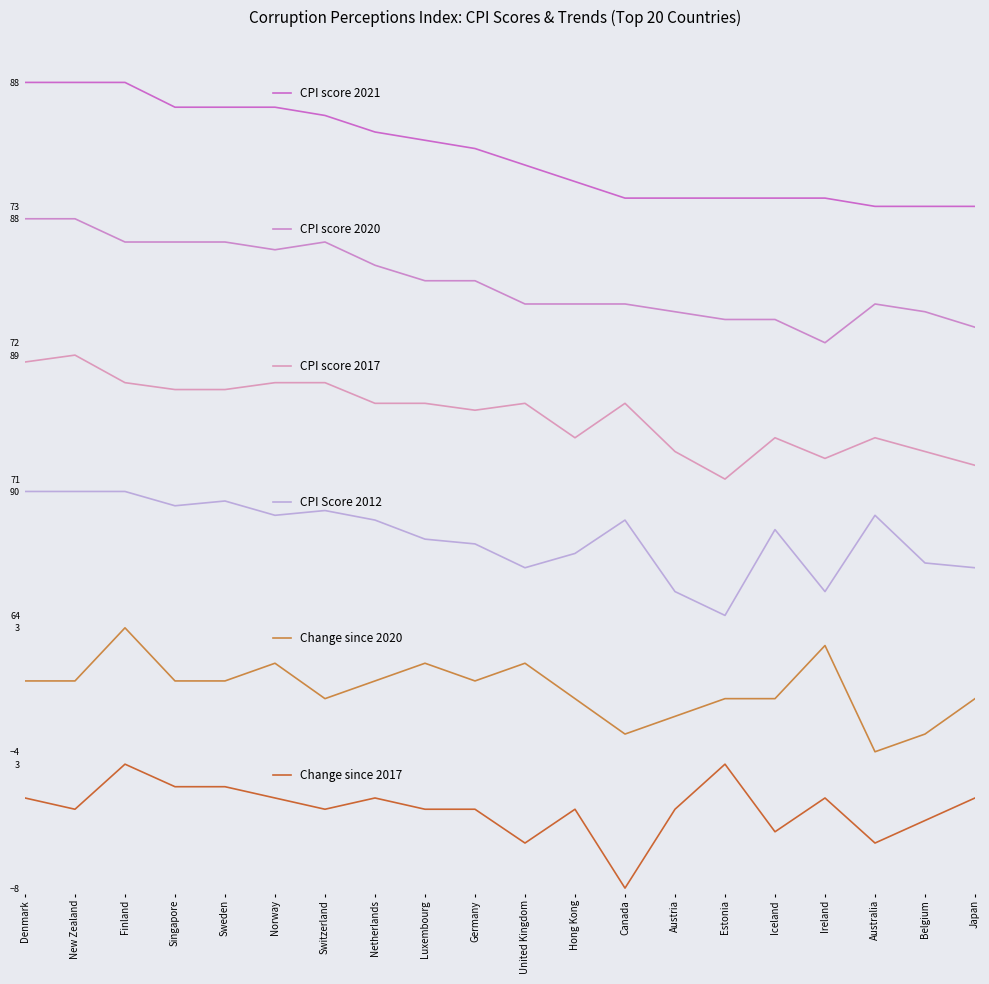

Which series changed the most between Denmark and Canada?

CPI score 2021